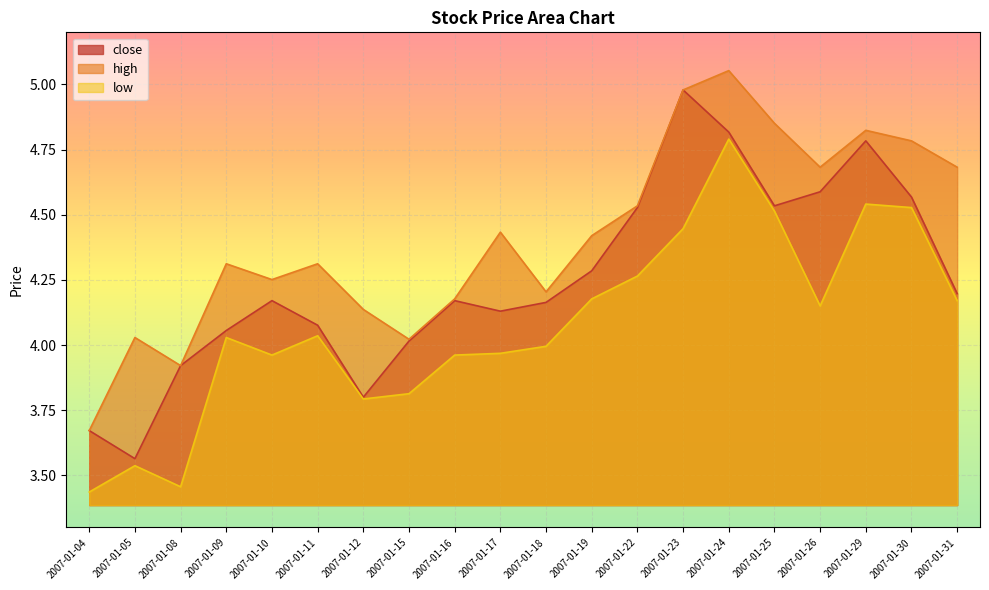

Count the number of categories in the chart.

20